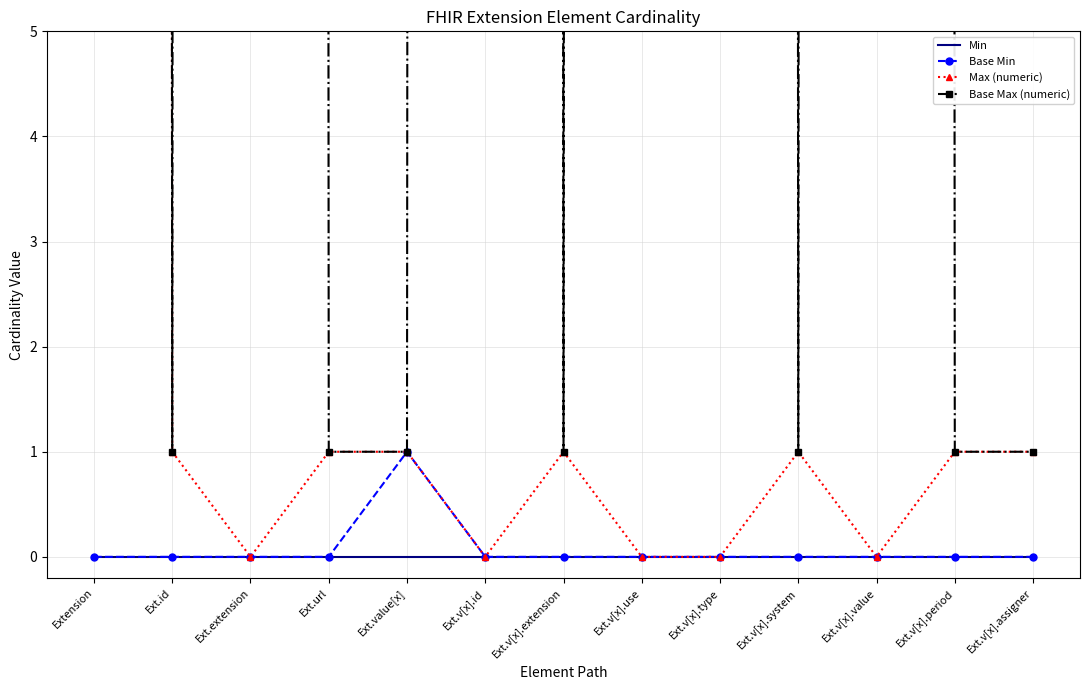

What is the label of the 7th point from the left?

Ext.v[x].extension